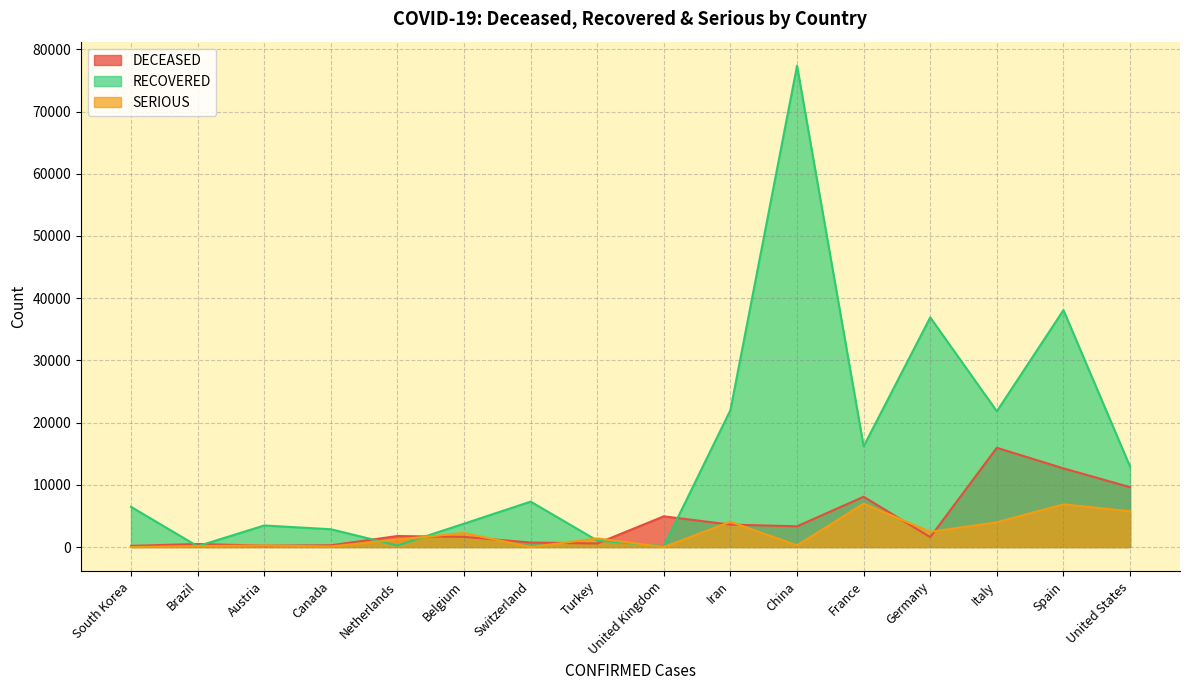

Which series has the largest total across all categories?

RECOVERED